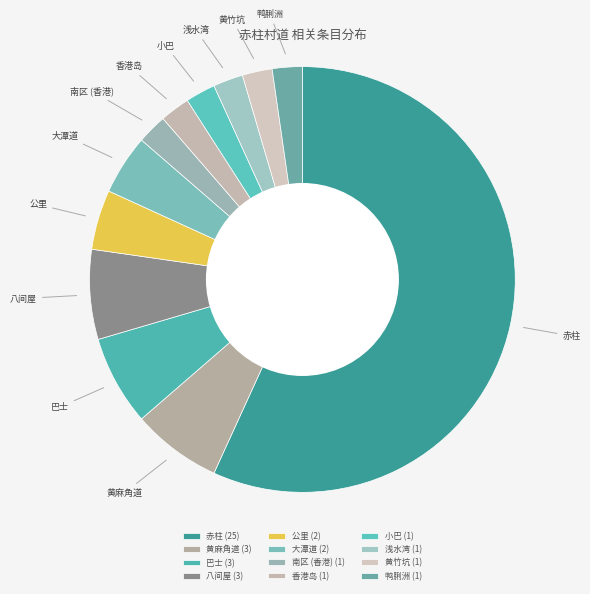

Is it true that 香港岛 is 11% of the pie?

False